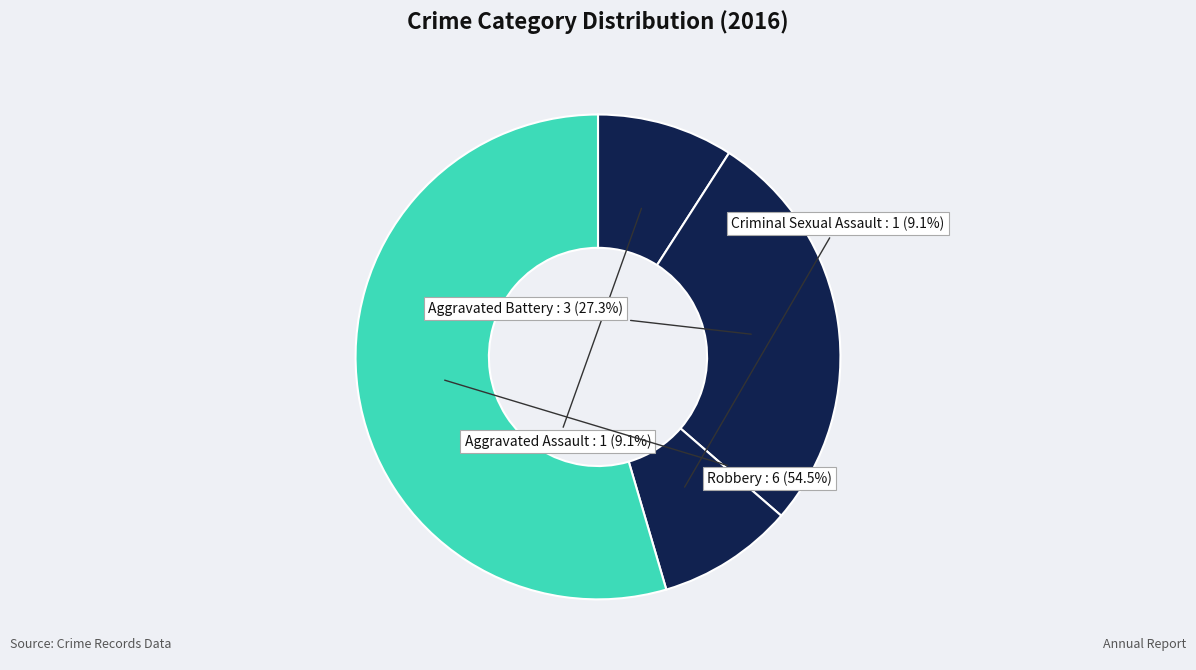

Is it true that Aggravated Assault is 14% of the pie?

False